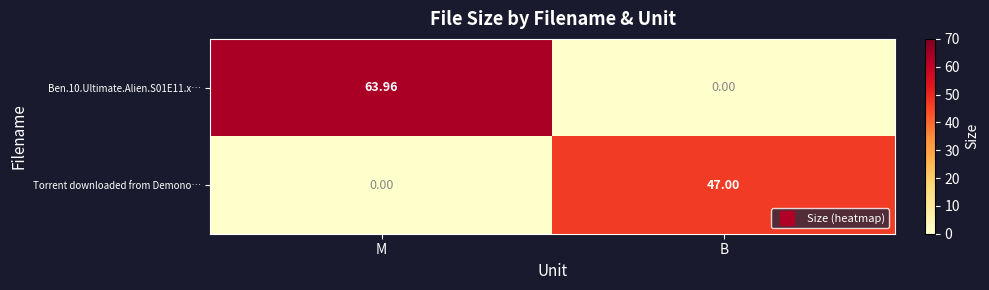

List the series in order of their overall mean, lowest first.

Torrent downloaded from Demono…, Ben.10.Ultimate.Alien.S01E11.x…